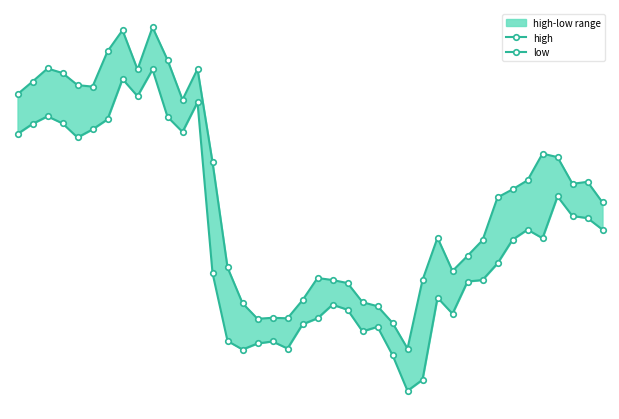

Rank the series by their maximum value, from highest to lowest.

high, low